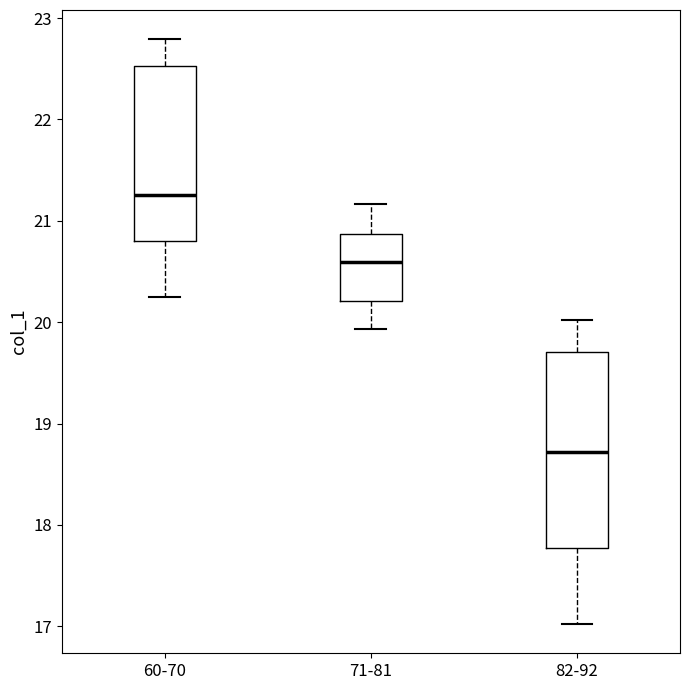

Reading left to right, transcribe this box plot: for each box, give where its median line is, the range the box spans, and where its two whiskers end, as read against the y-axis. The values are not printed on the chart, so give them approximately, as read against the axis.

60-70: median 21.3, box 20.8 to 22.5, whiskers 20.2 to 22.8
71-81: median 20.6, box 20.2 to 20.9, whiskers 19.9 to 21.2
82-92: median 18.7, box 17.8 to 19.7, whiskers 17.0 to 20.0